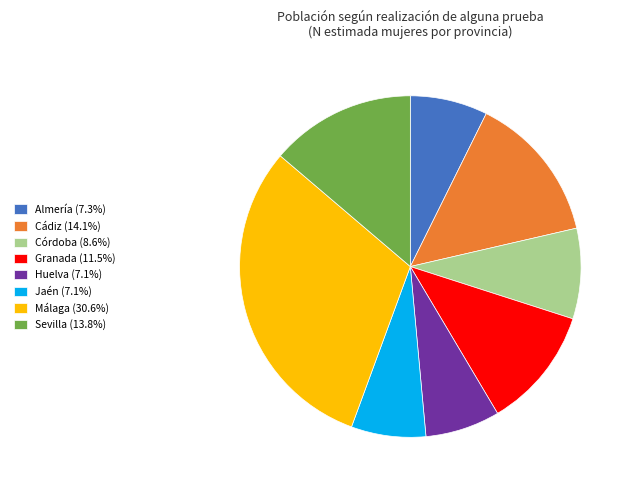

Is the sum of Córdoba (8.6%) and Almería (7.3%) greater than half?

No